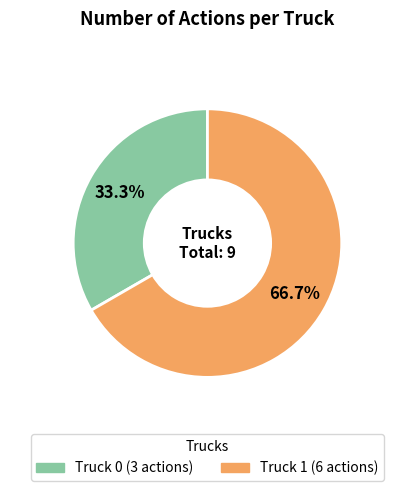

Which has a higher value, Truck 1 or Truck 0?

Truck 1